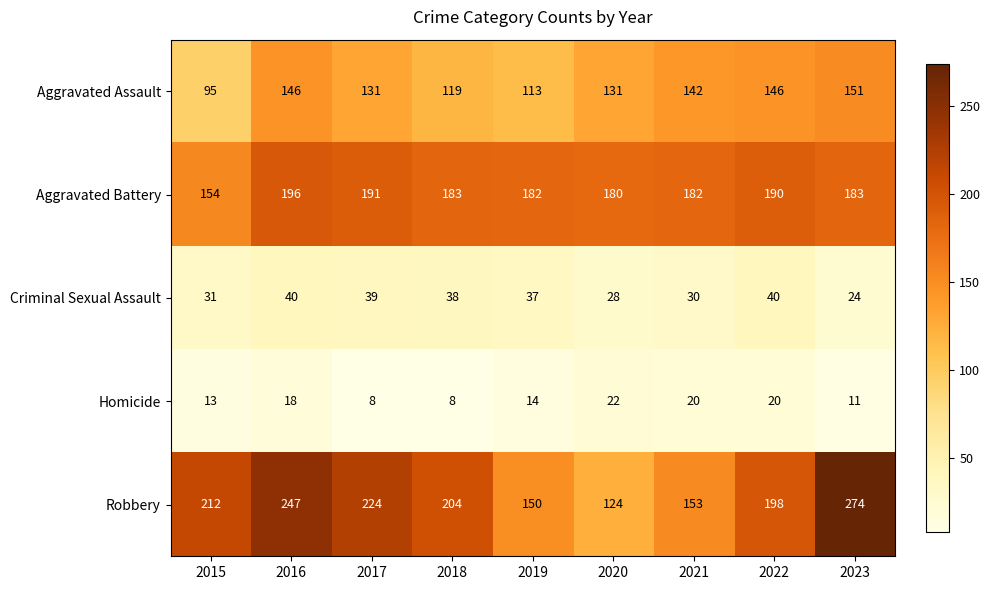

Read the Aggravated Battery value at 2021.

182